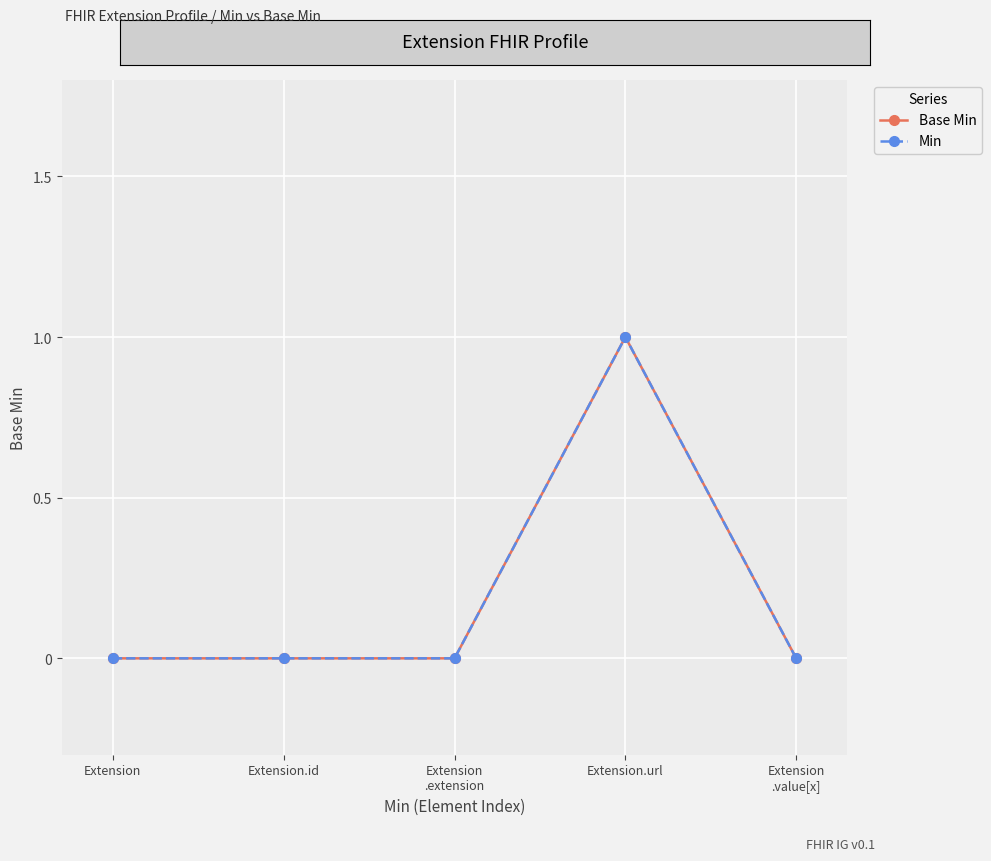

The value of Min at Extension.id is 0. True or false?

True